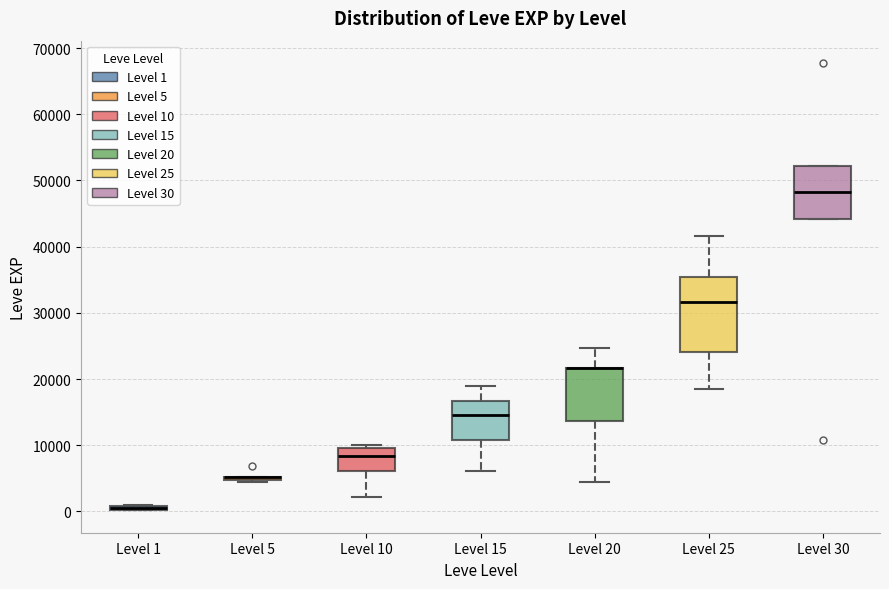

Where is the upper edge of the box for Level 20 on the y-axis? The values are not printed on the chart, so give them approximately, as read against the axis.

22000